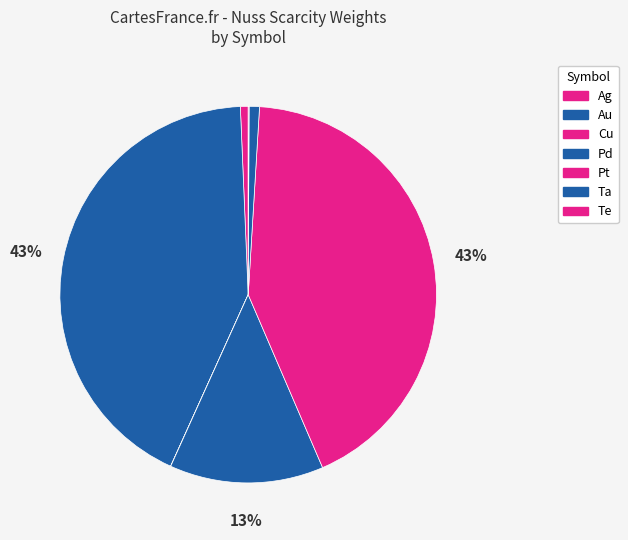

Combined, do Pt and Au account for over 50%?

Yes